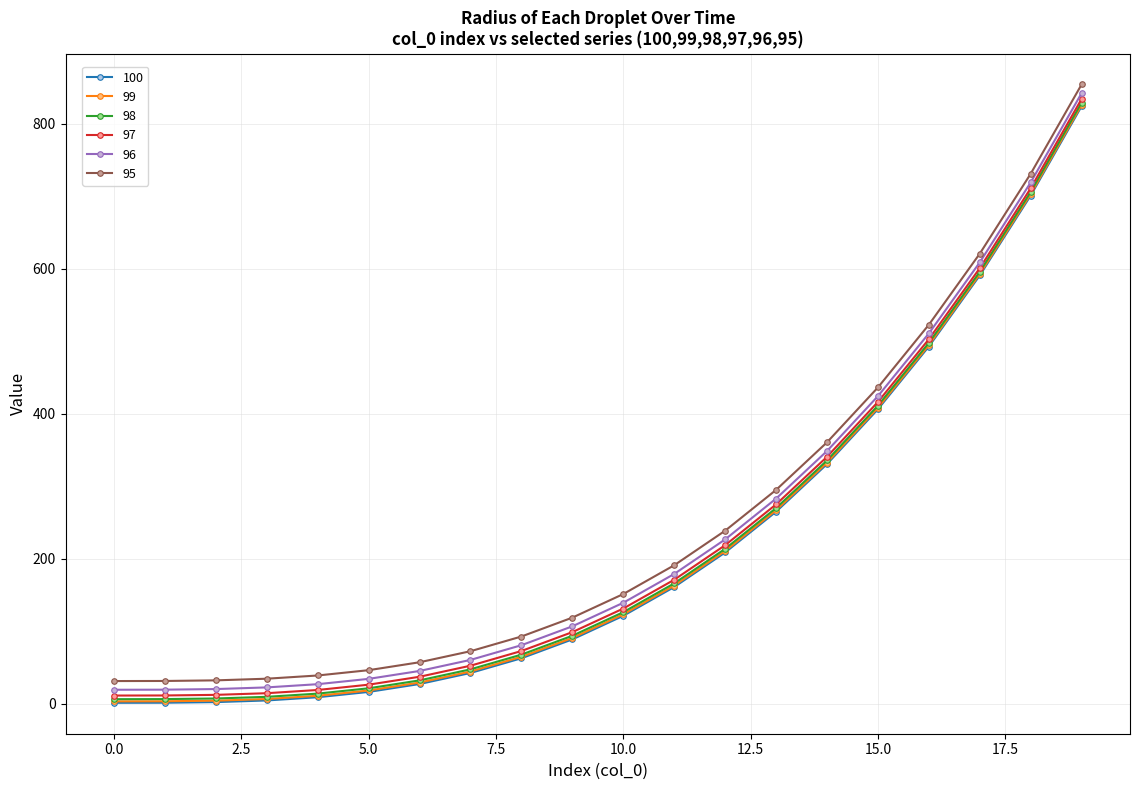

True or false: 100 has more than 2 interior local peaks.

False